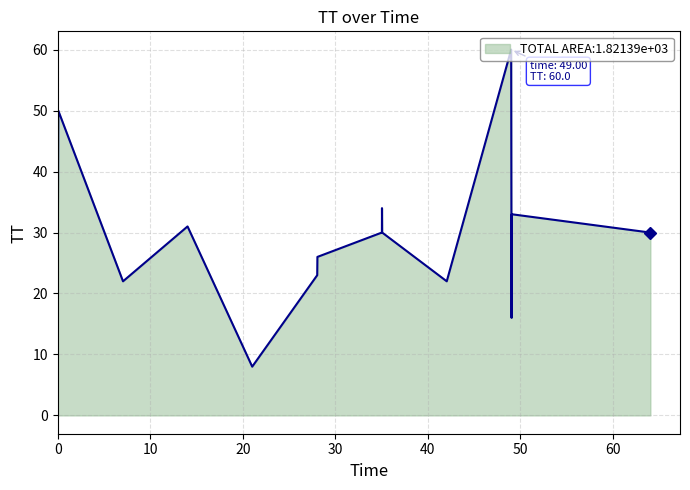

What is the difference between the maximum and minimum values?

52